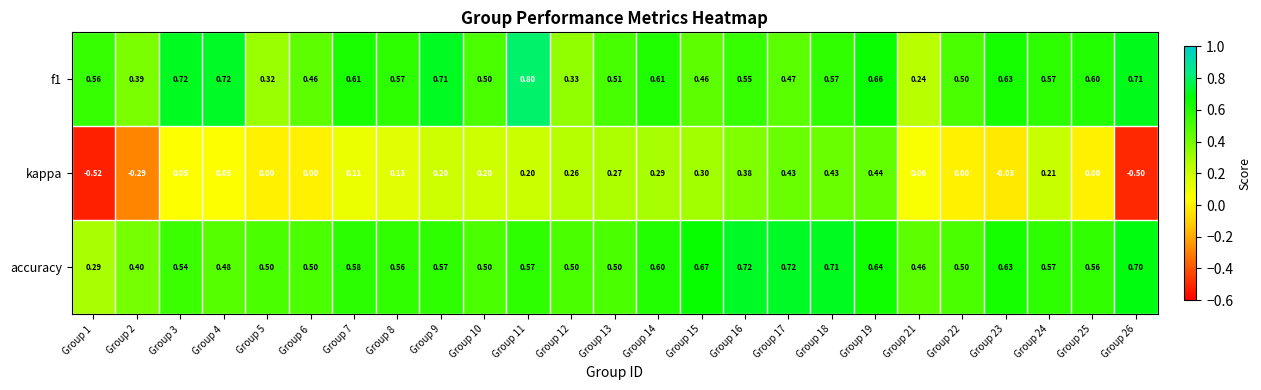

Which series has the largest total across all categories?

accuracy